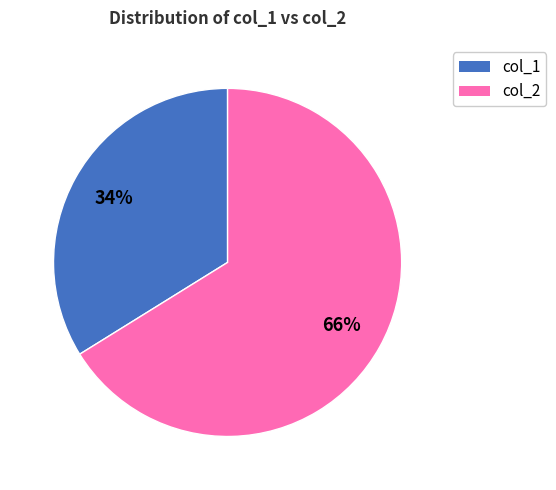

Approximately how many times larger is the value at col_1 compared to col_2?

0.5